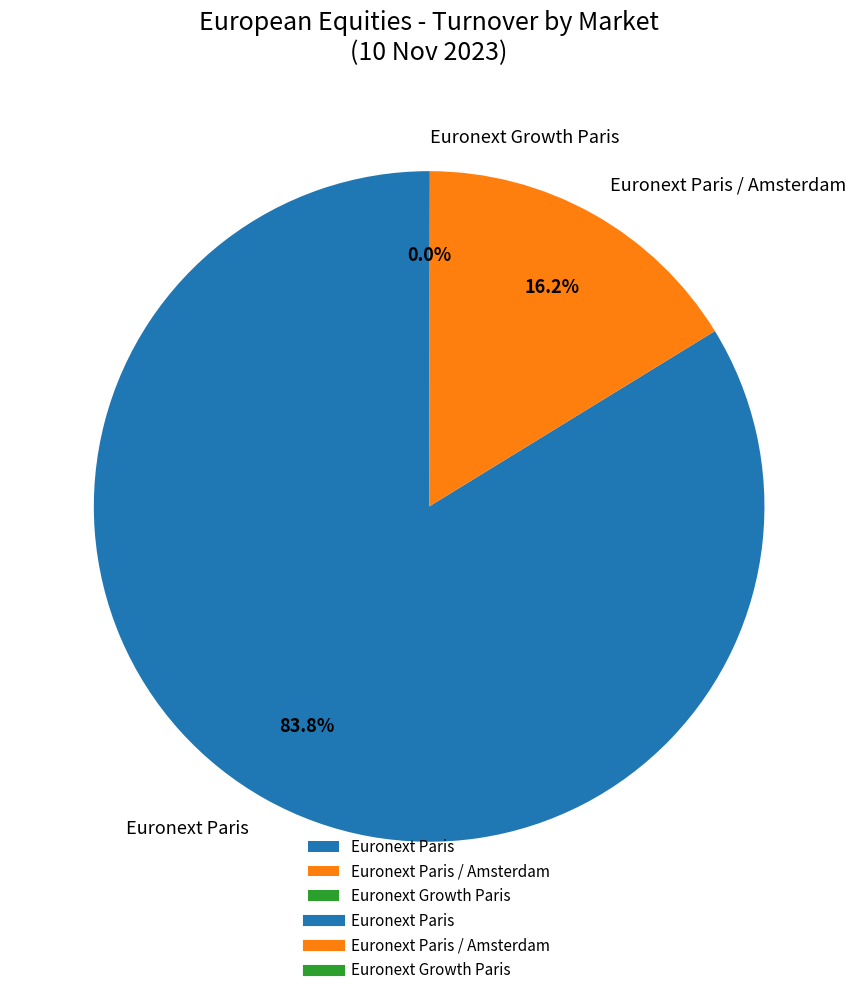

To the nearest percent, what is the average slice percentage?

33%